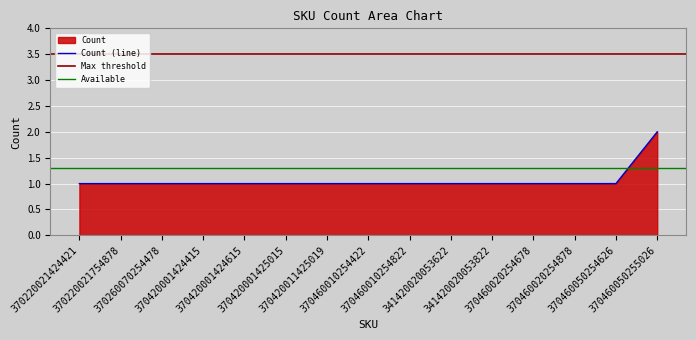

True or false: there are more than 2 points higher than both neighbors.

False